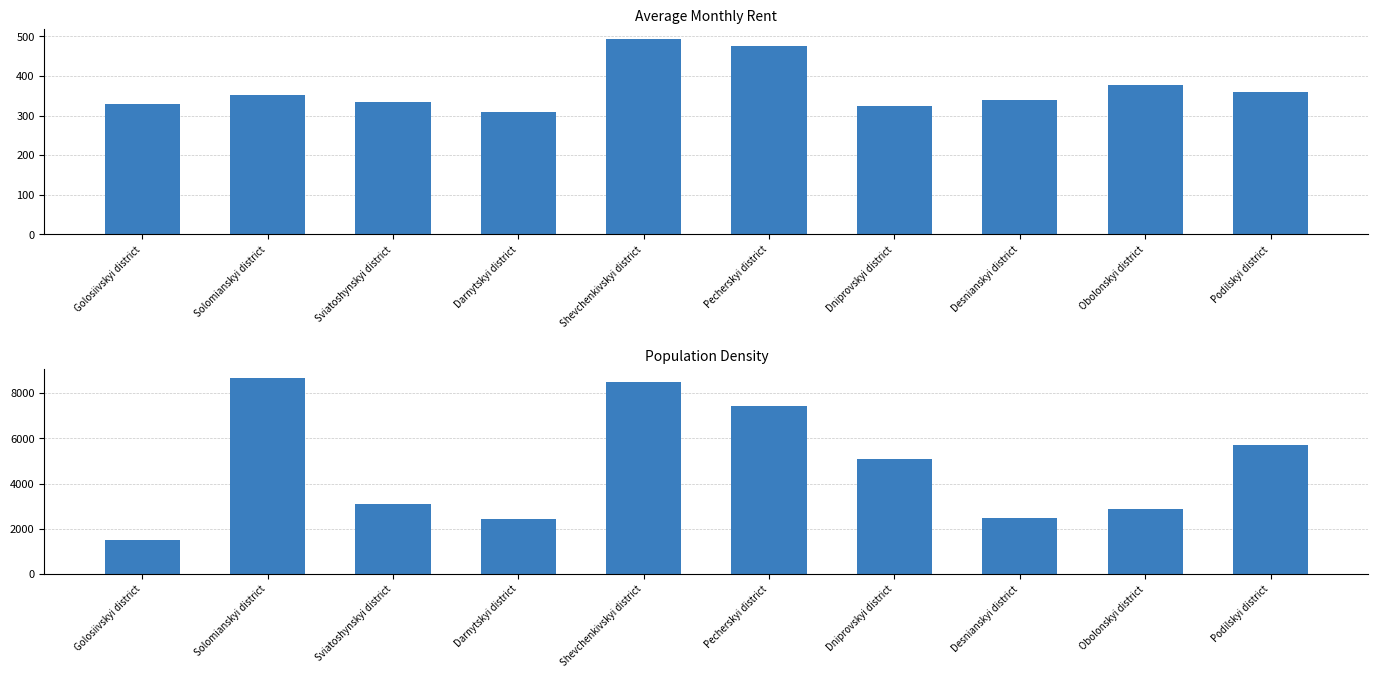

What is the maximum value shown in the chart?

8653.0